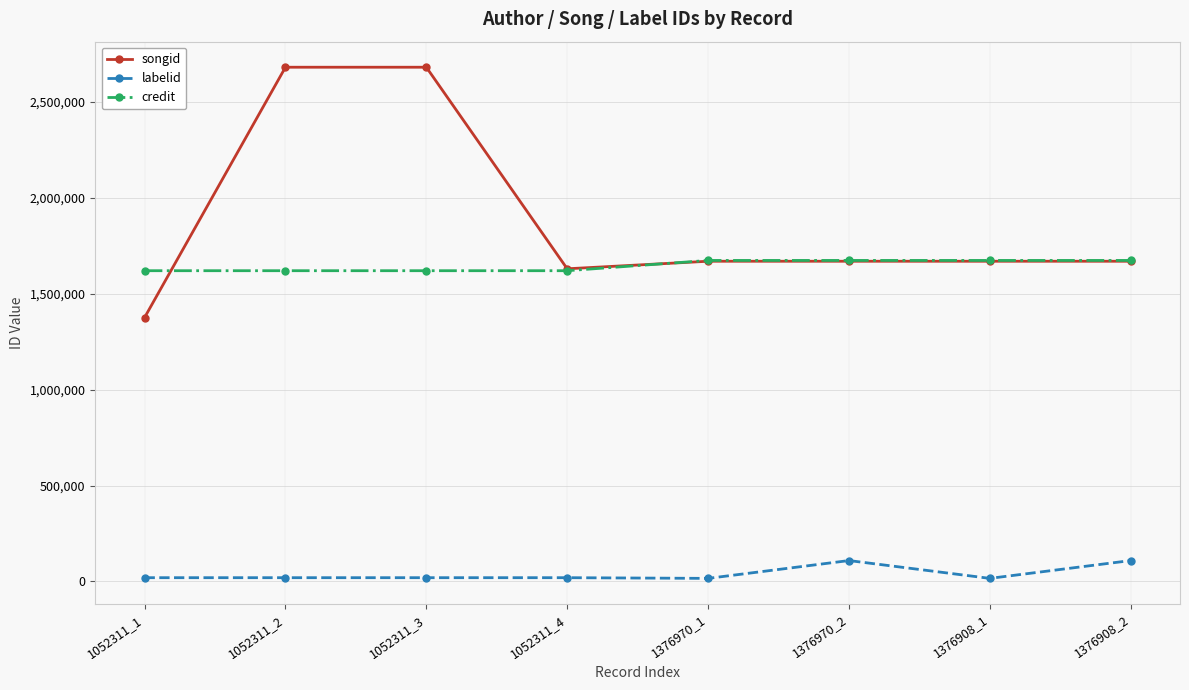

Between 1052311_2 and 1052311_4, which series saw the biggest shift?

songid